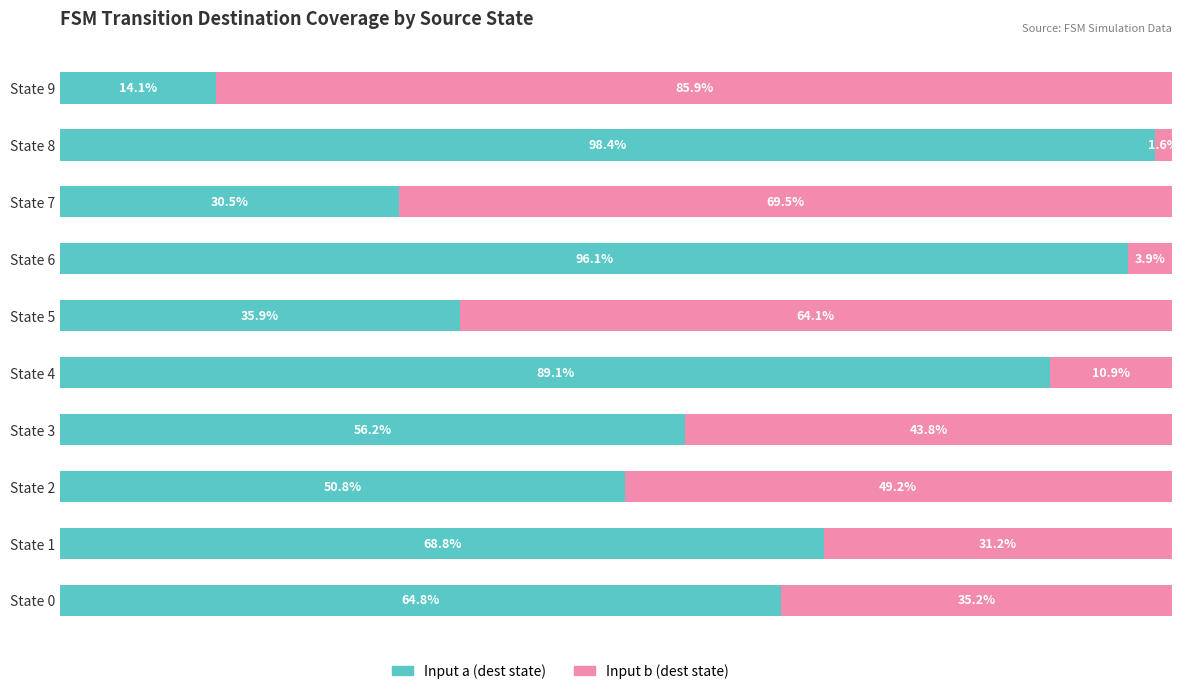

What are all the series names shown in the legend?

Input a (dest state), Input b (dest state)